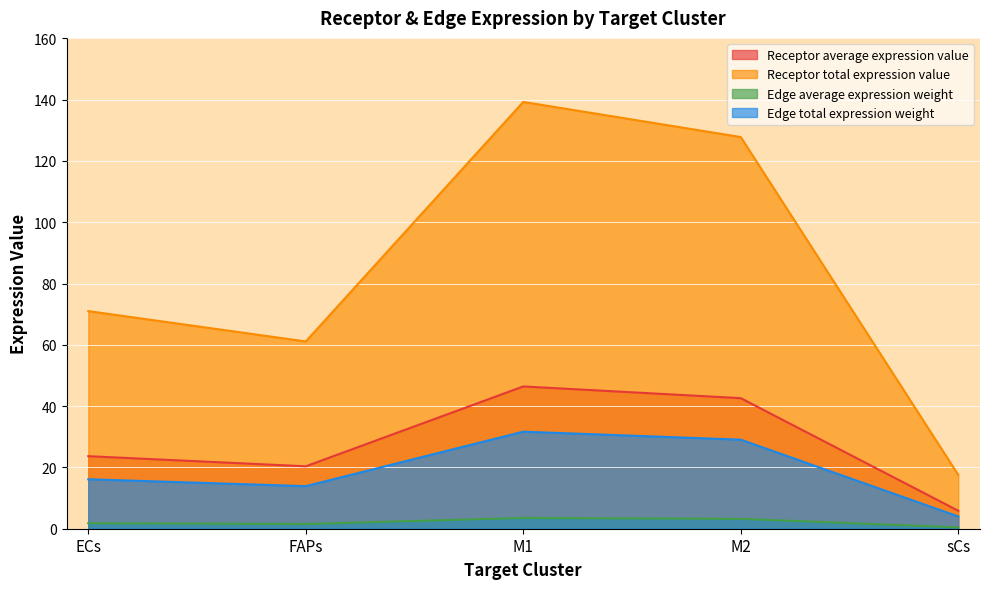

True or false: Receptor total expression value has a value of 10.8 at sCs.

False